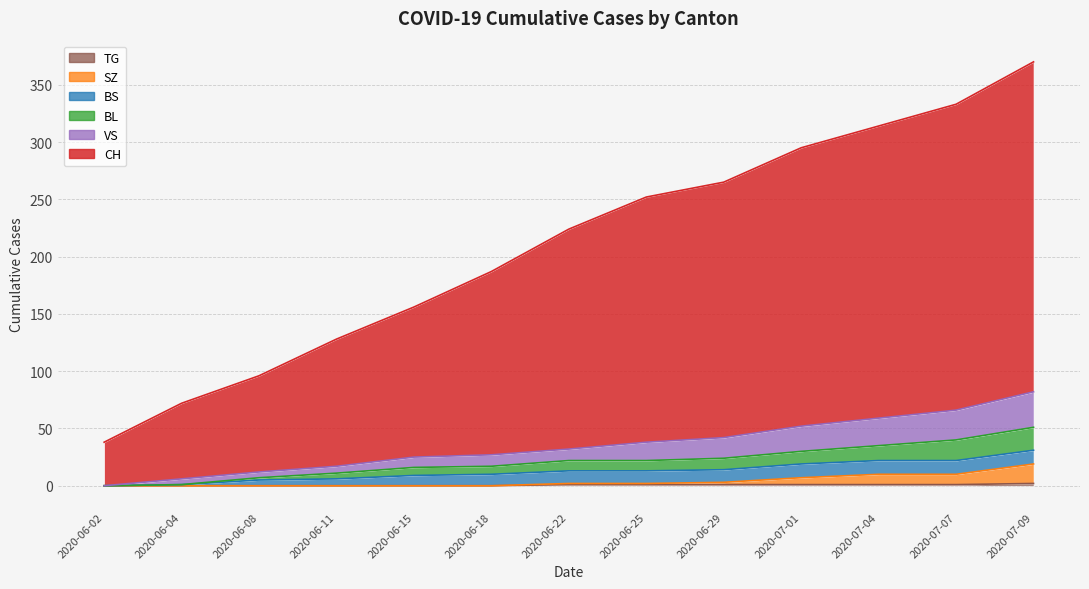

What is the value of the TG point at the 13th from the left?

2